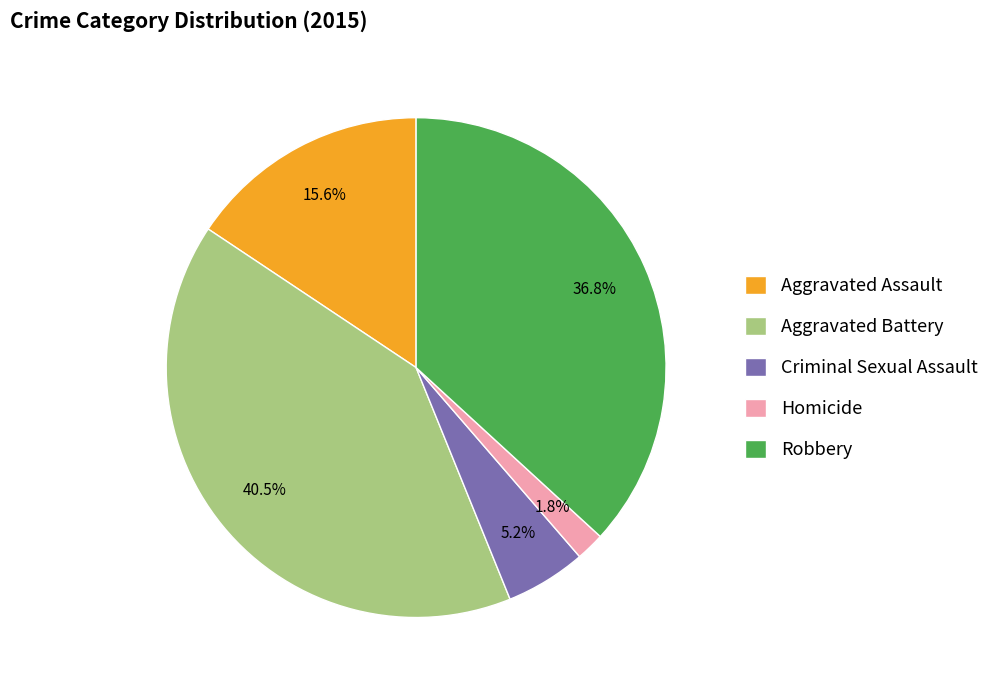

Which category has the biggest portion of the pie?

Aggravated Battery